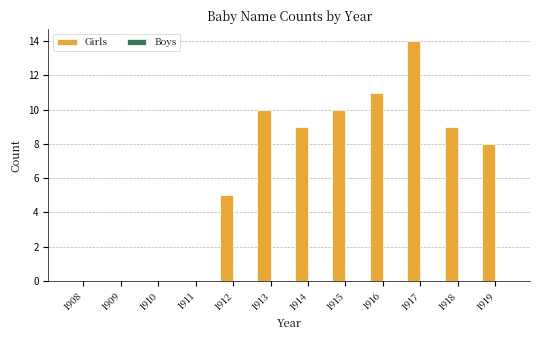

What is the greatest value displayed?

14